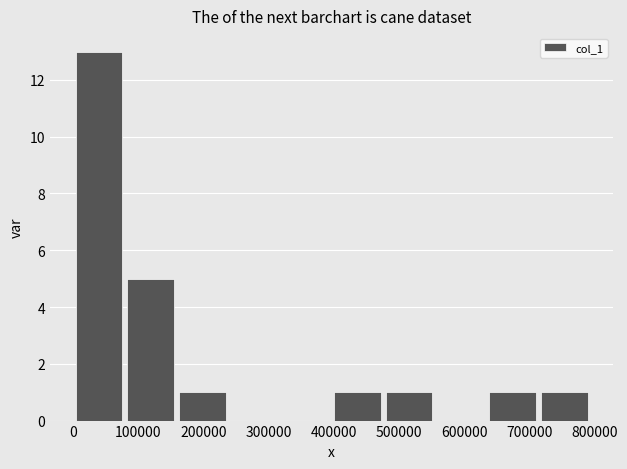

Reading left to right, list every bar in this chart as the range it spans on the x-axis followed by its height. Neither the bar edges nor the heights are printed on the chart, so give them approximately, as read against the axes.

0 to 80000: 13
80000 to 160000: 5
160000 to 240000: 1
240000 to 320000: 0
320000 to 400000: 0
400000 to 480000: 1
480000 to 560000: 1
560000 to 630000: 0
630000 to 710000: 1
710000 to 790000: 1